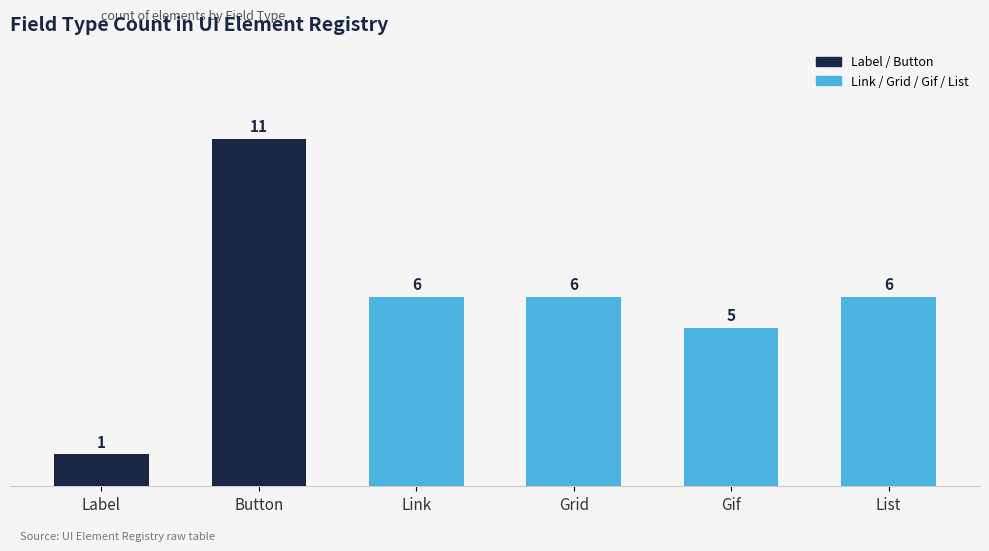

How many distinct data groups are displayed?

1